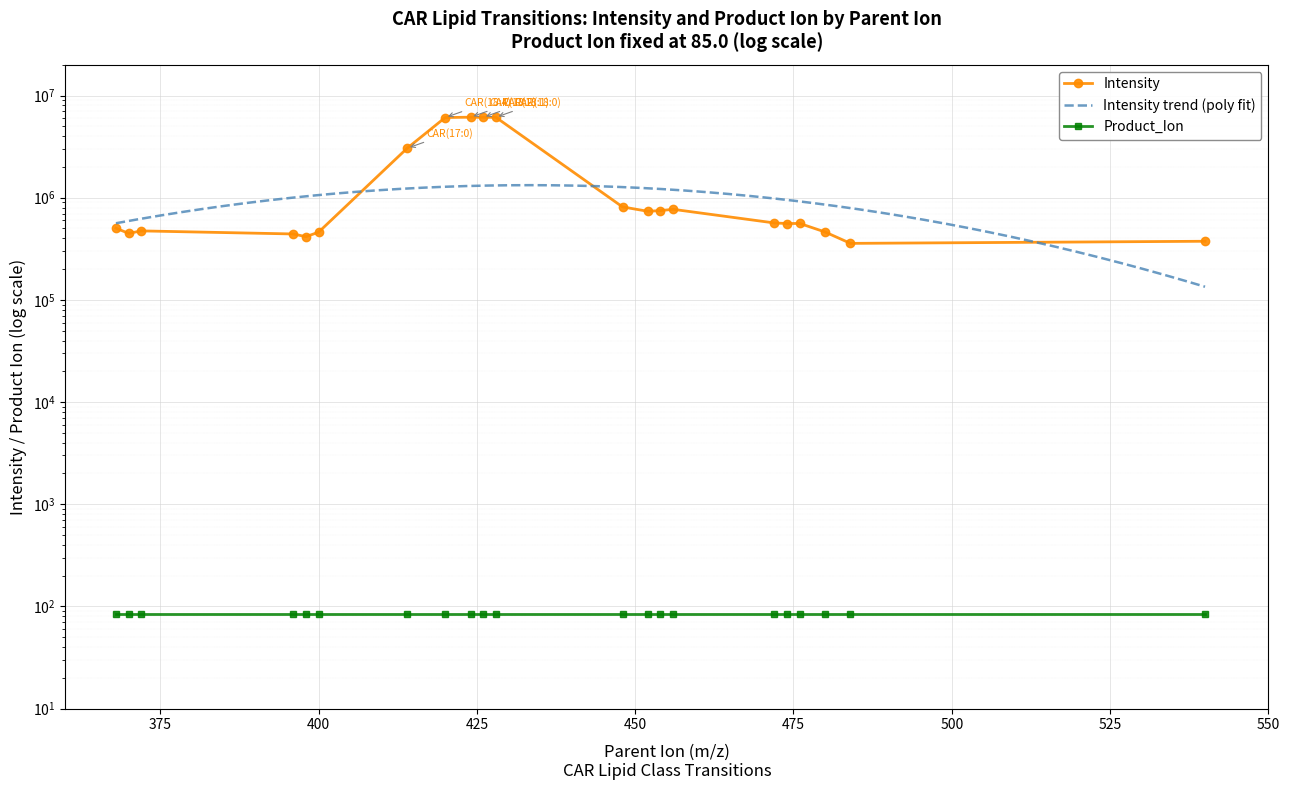

Reading right to left, what are all the values shown in this chart?

374958.1	357489.0	461744.9	559892.5	559373.0	566292.1	770079.8	748276.6	736794.6	813217.7	6127952.3	6125074.9	6142247.9	6095299.1	3053883.9	460028.2	415693.3	441950.7	473657.4	447718.0	503837.8